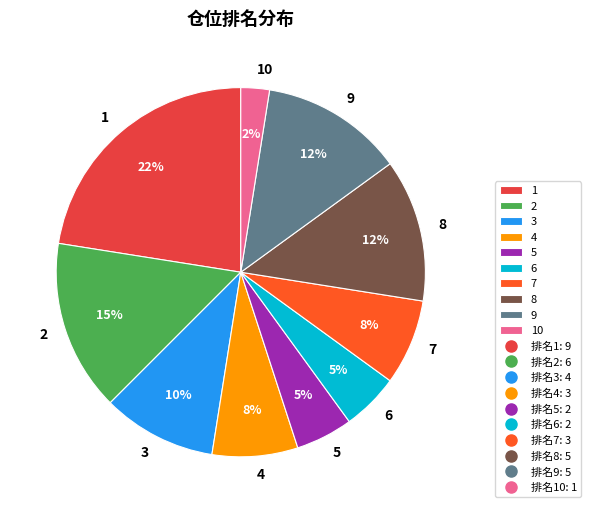

Which category has the biggest portion of the pie?

1